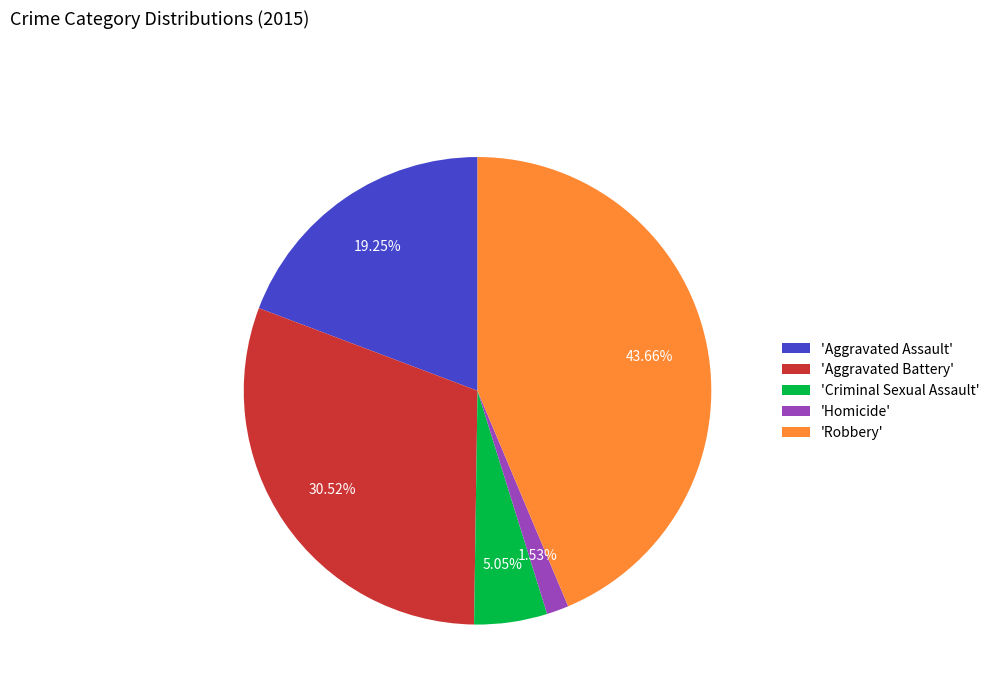

Which slice is the smallest?

'Homicide'